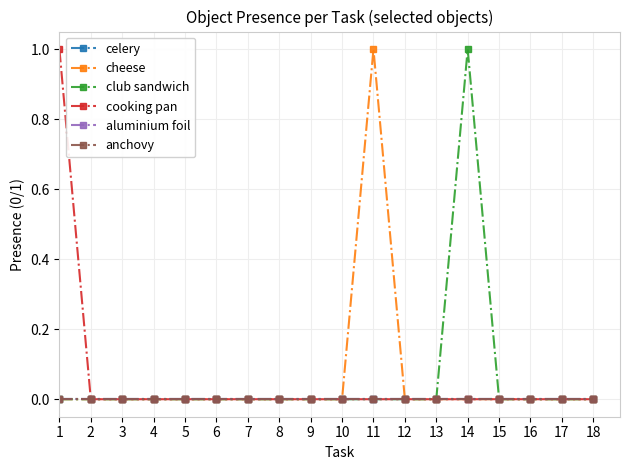

True or false: club sandwich and aluminium foil intersect in this chart.

False